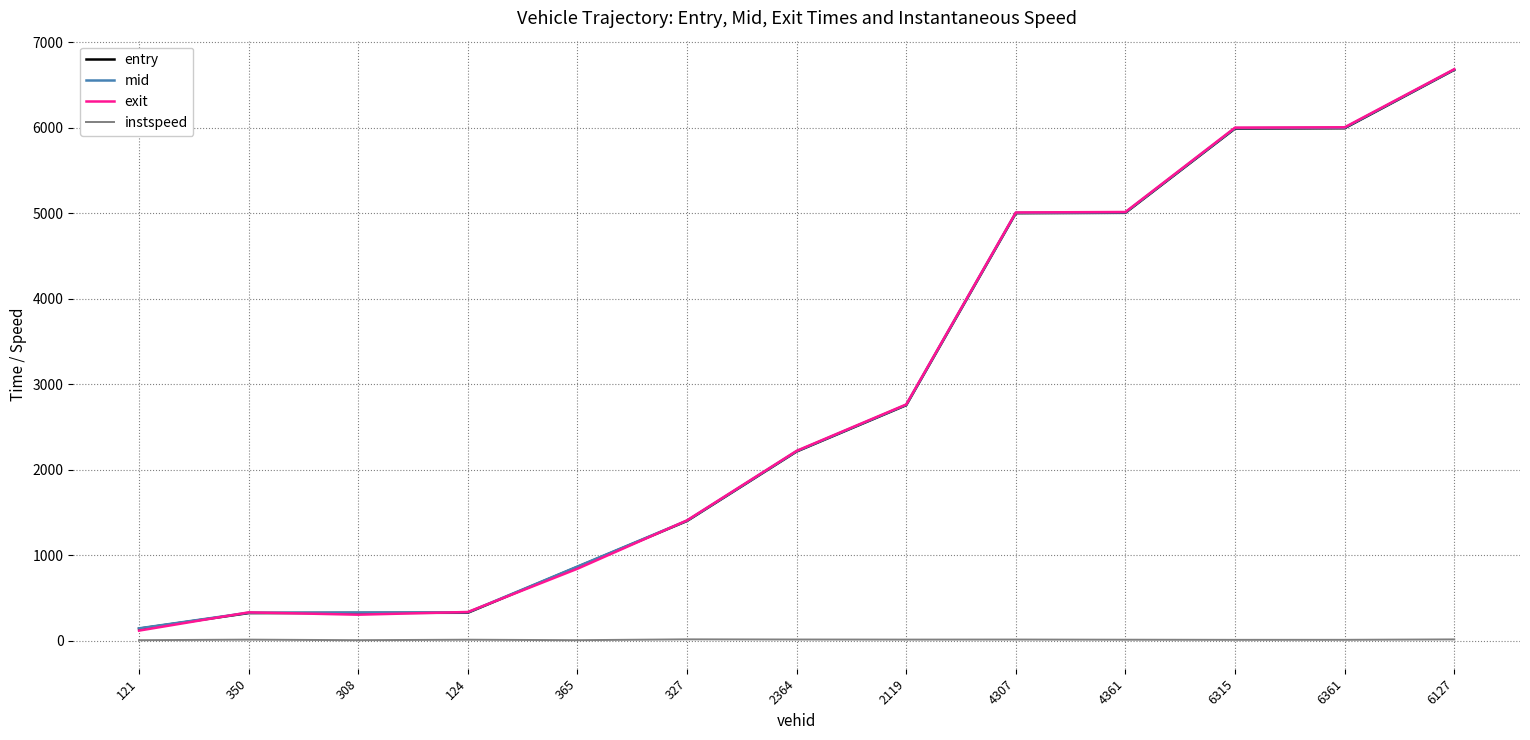

True or false: mid has a value of 1605.5 at 2119.

False